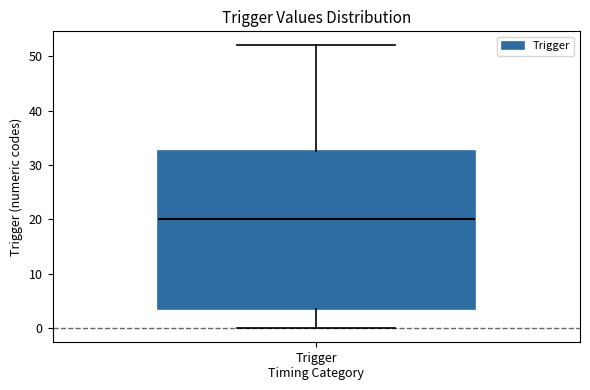

Transcribe this box plot: give where the median line is, the range the box spans, and where the two whiskers end, as read against the y-axis. The values are not printed on the chart, so give them approximately, as read against the axis.

median 20, box 4 to 33, whiskers 0 to 52